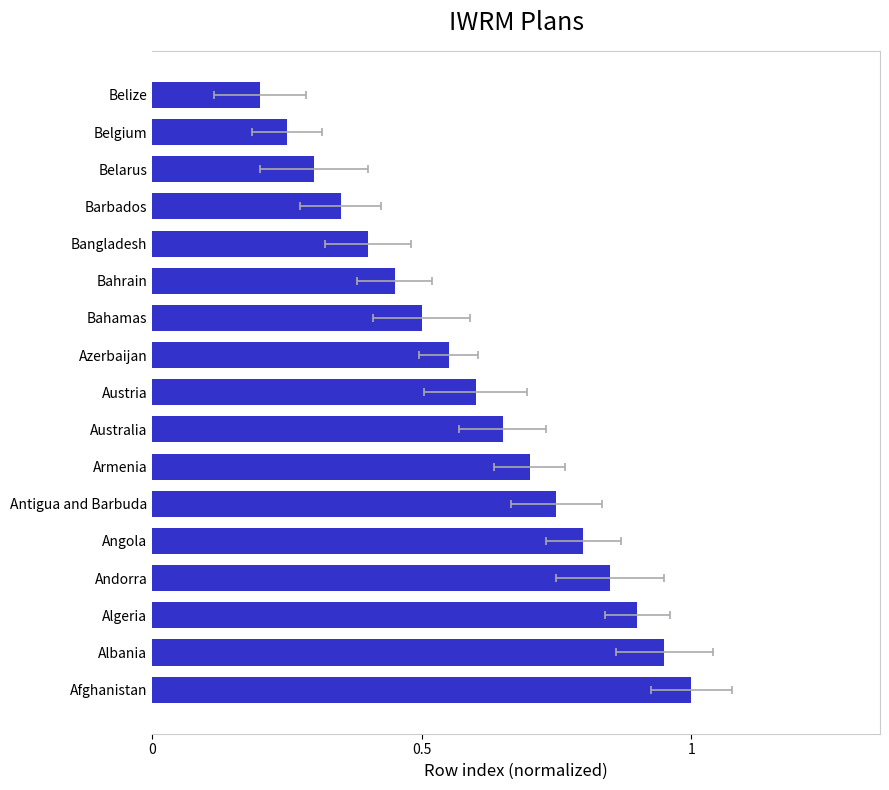

Reading left to right, extract all data points from this chart.

1.0	0.9	0.9	0.8	0.8	0.8	0.7	0.7	0.6	0.6	0.5	0.5	0.4	0.3	0.3	0.2	0.2